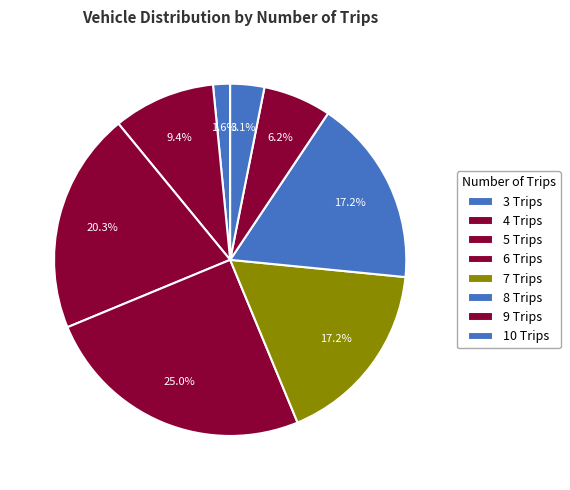

How many segments does this pie chart have?

8